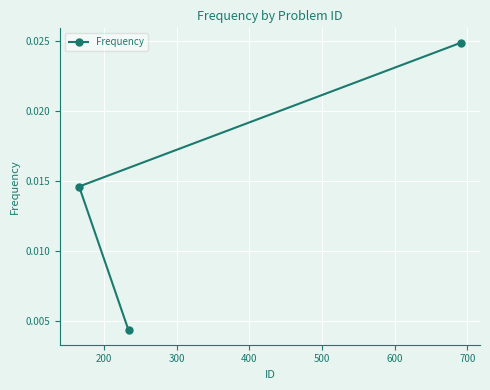

How many values are between 0 and 1?

3